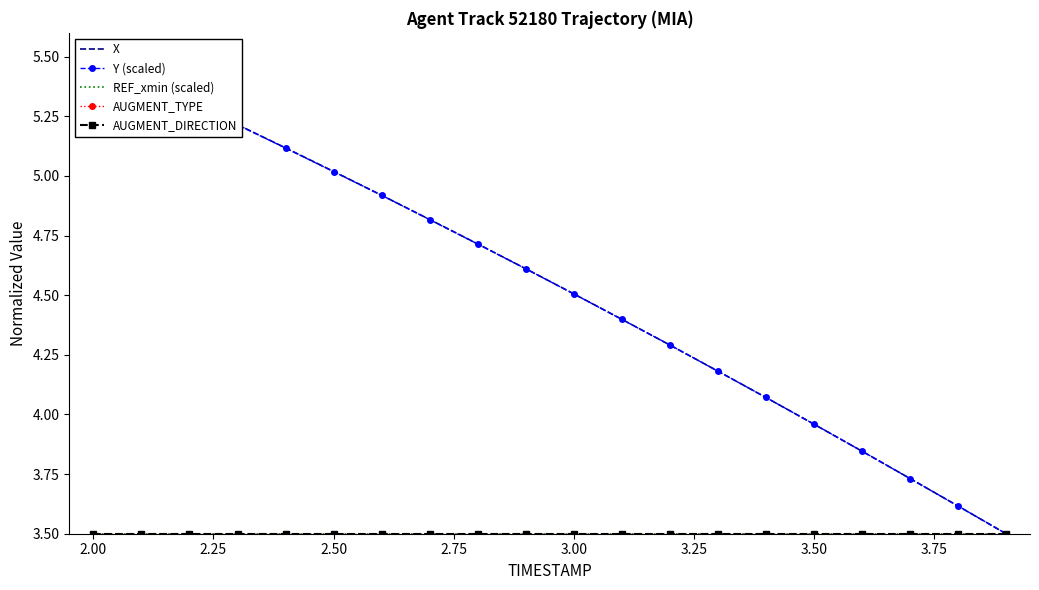

True or false: AUGMENT_TYPE and Y (scaled) intersect in this chart.

False